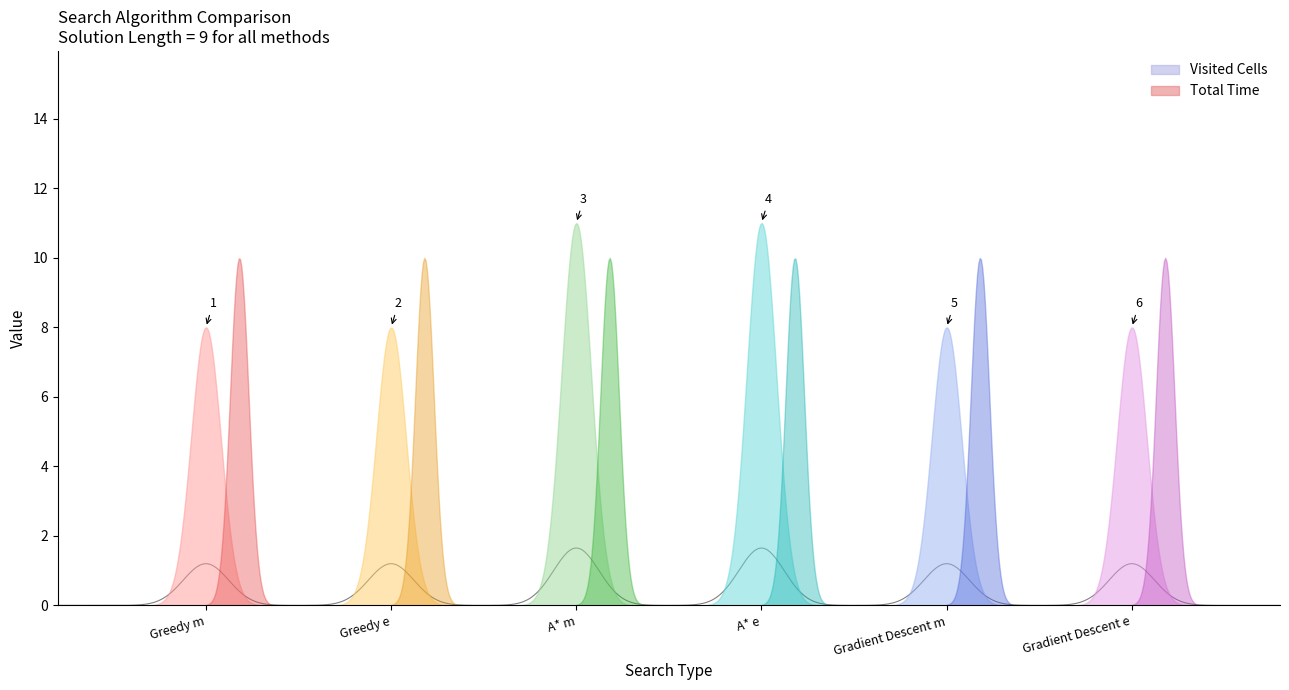

Rank the categories by Total Time value from highest to lowest.

Greedy m, Greedy e, A* m, A* e, Gradient Descent m, Gradient Descent e